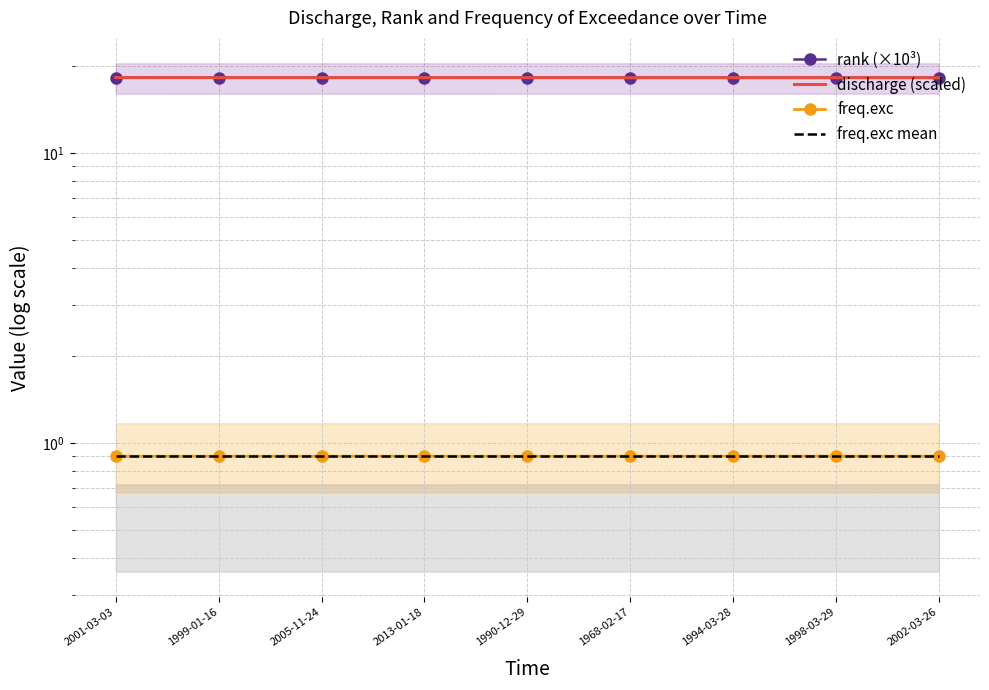

What are all the series names shown in the legend?

rank (×10³), discharge (scaled), freq.exc, freq.exc mean